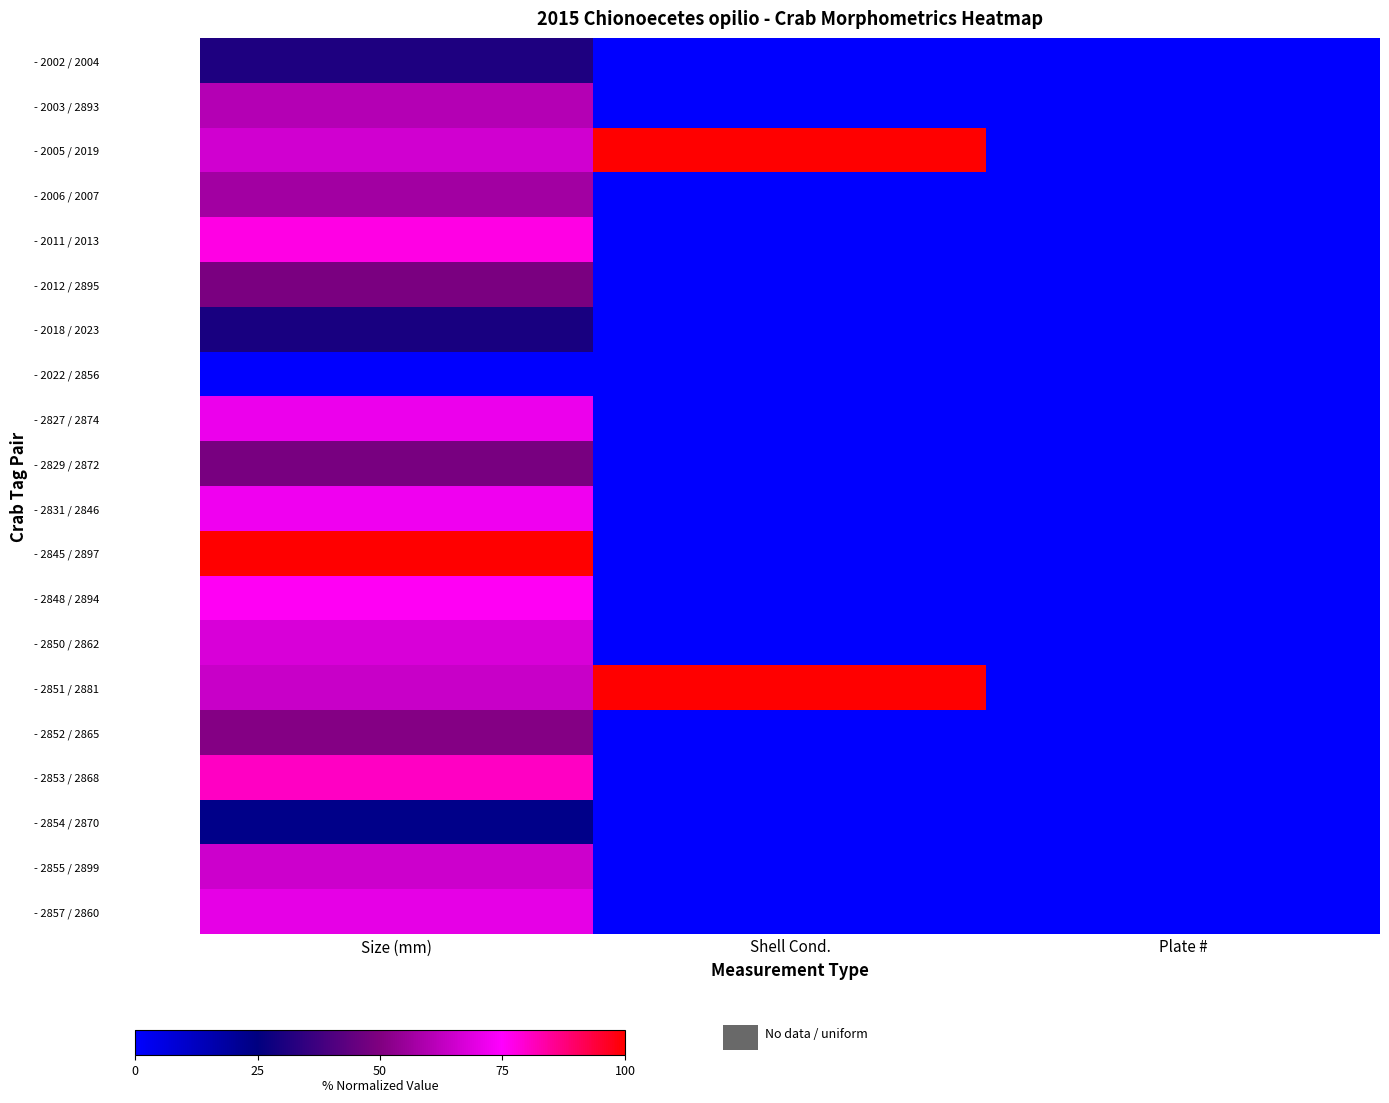

How many categories are shown in the chart?

3